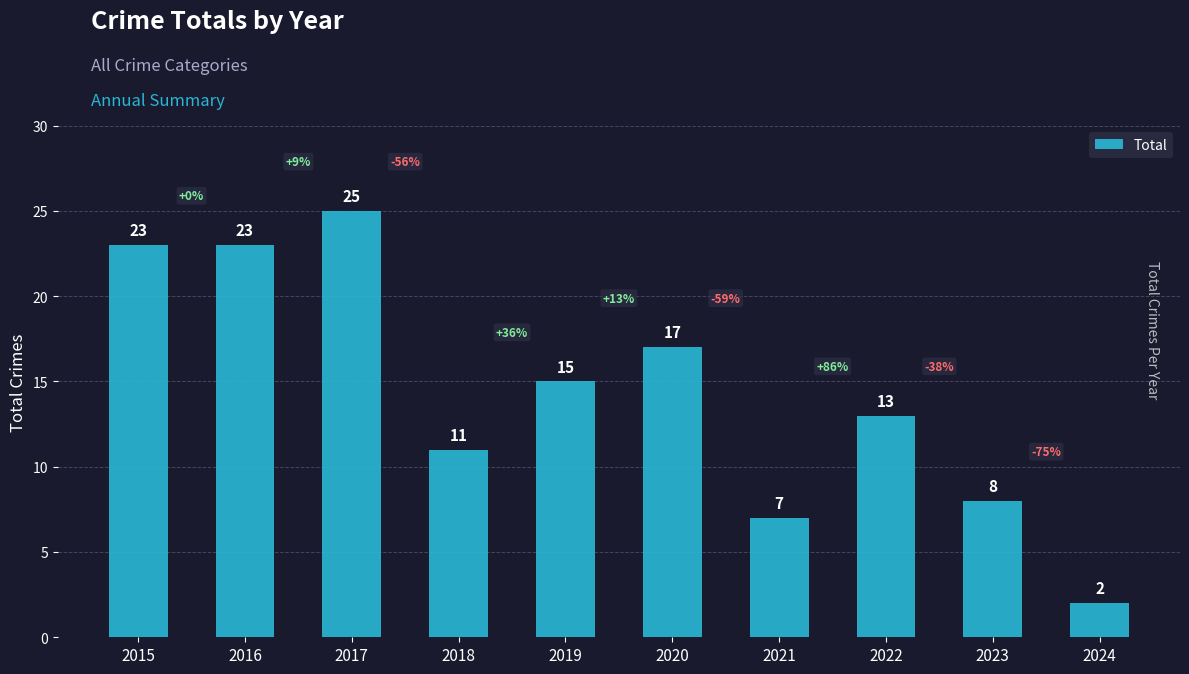

How many values are below 15?

5